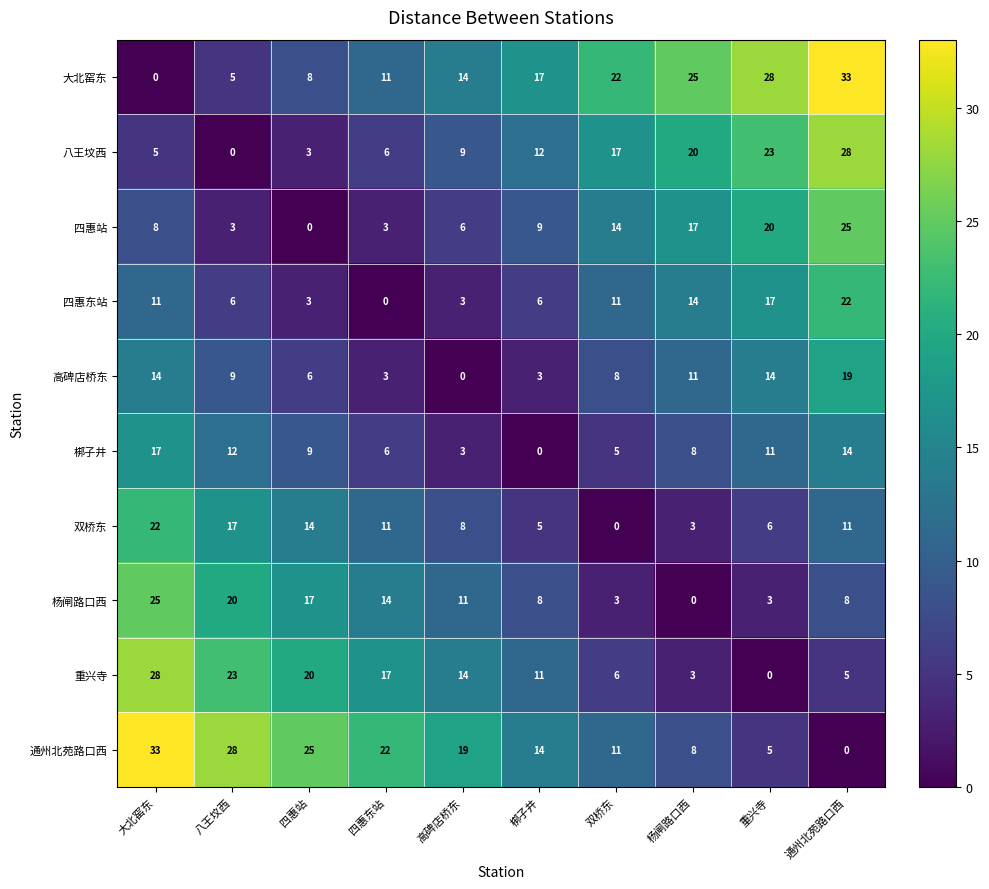

List the labels in order of 通州北苑路口西 value, largest first.

大北窑东, 八王坟西, 四惠站, 四惠东站, 高碑店桥东, 梆子井, 双桥东, 杨闸路口西, 重兴寺, 通州北苑路口西